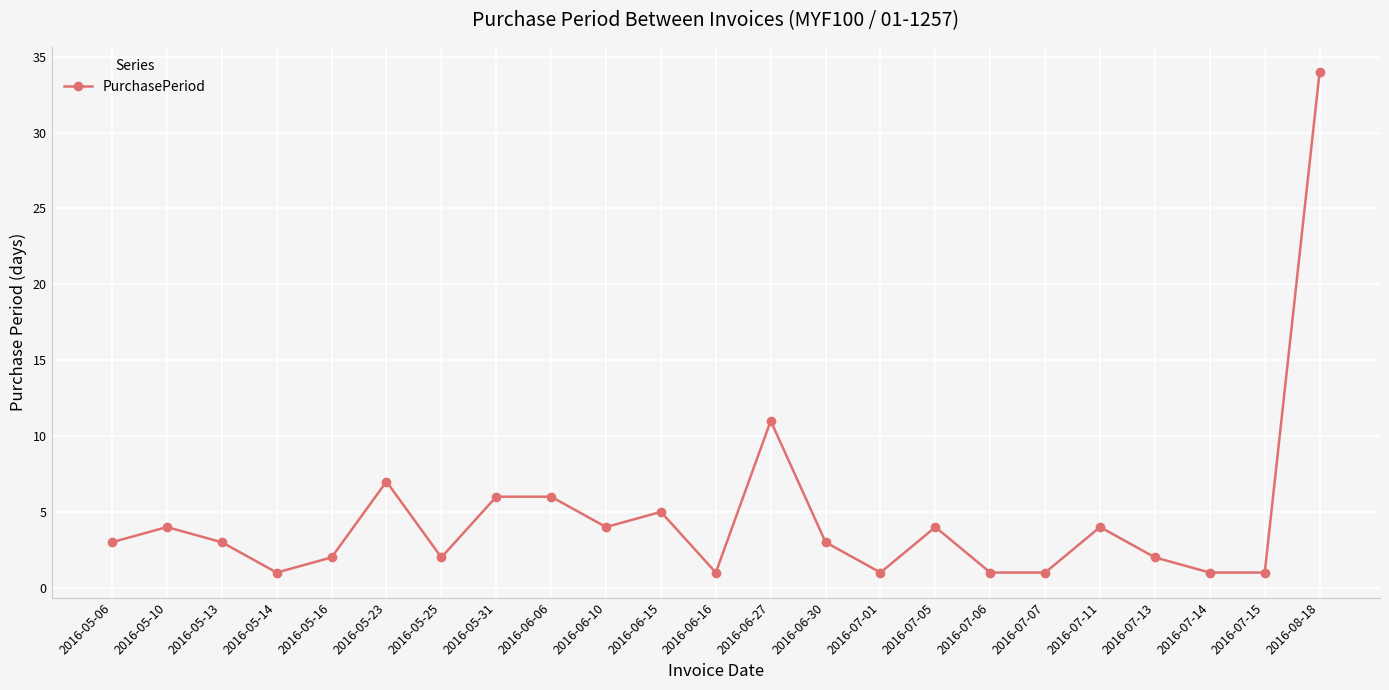

What is the change in value from 2016-05-10 to 2016-05-14?

-3